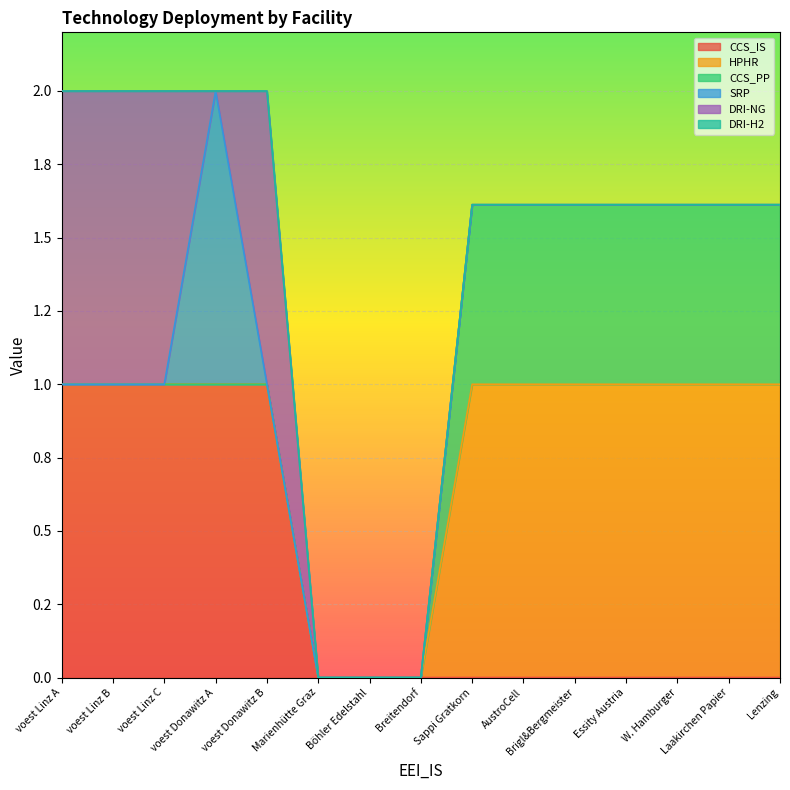

True or false: SRP and CCS_PP intersect in this chart.

False